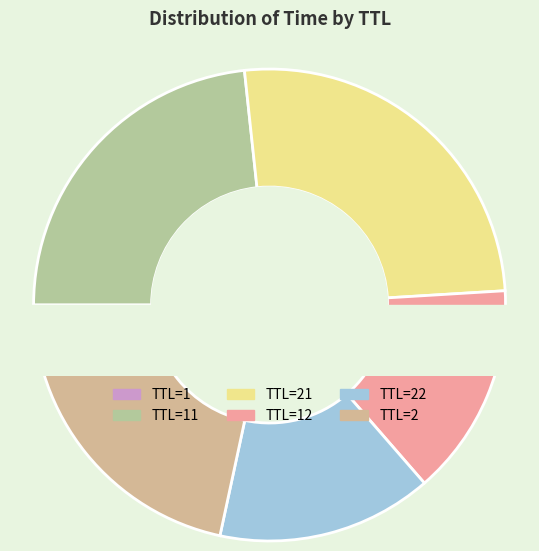

The 22 slice represents 26% of the pie. True or false?

False